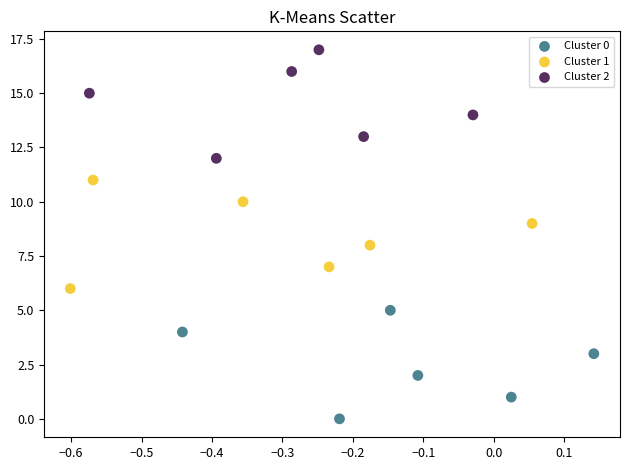

Which series reaches the minimum Y coordinate?

Cluster 0